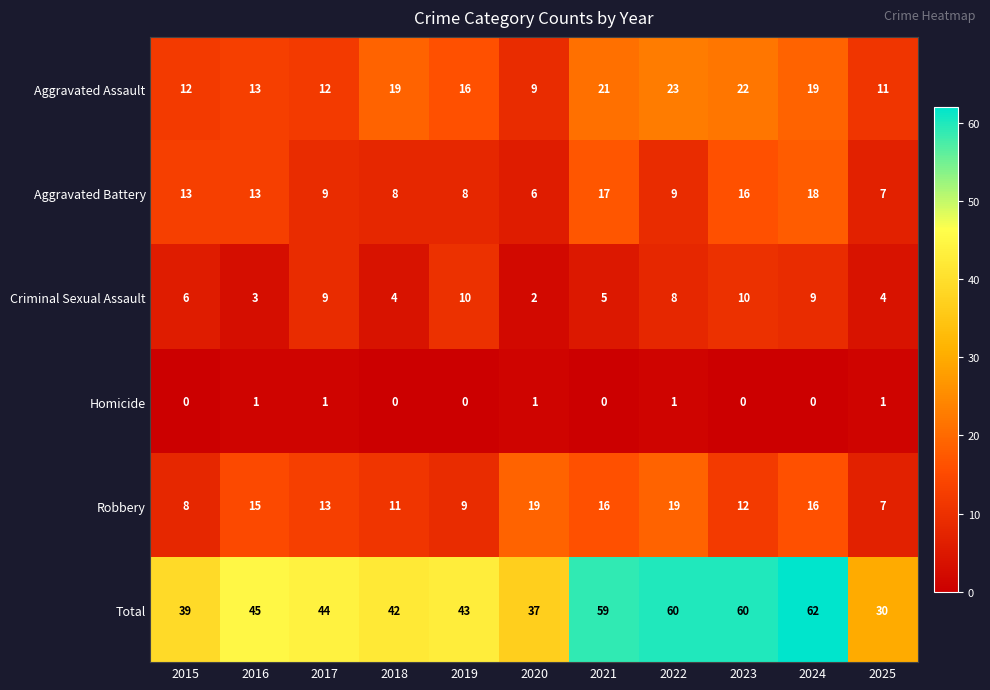

What value does the Criminal Sexual Assault series have at 2015?

6